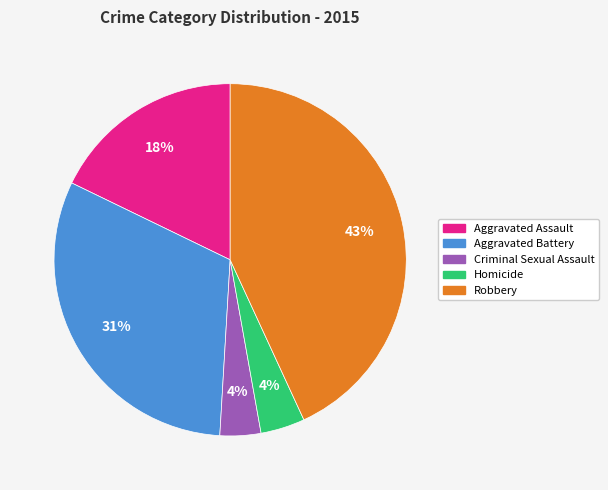

Is it true that Robbery is 43% of the pie?

True